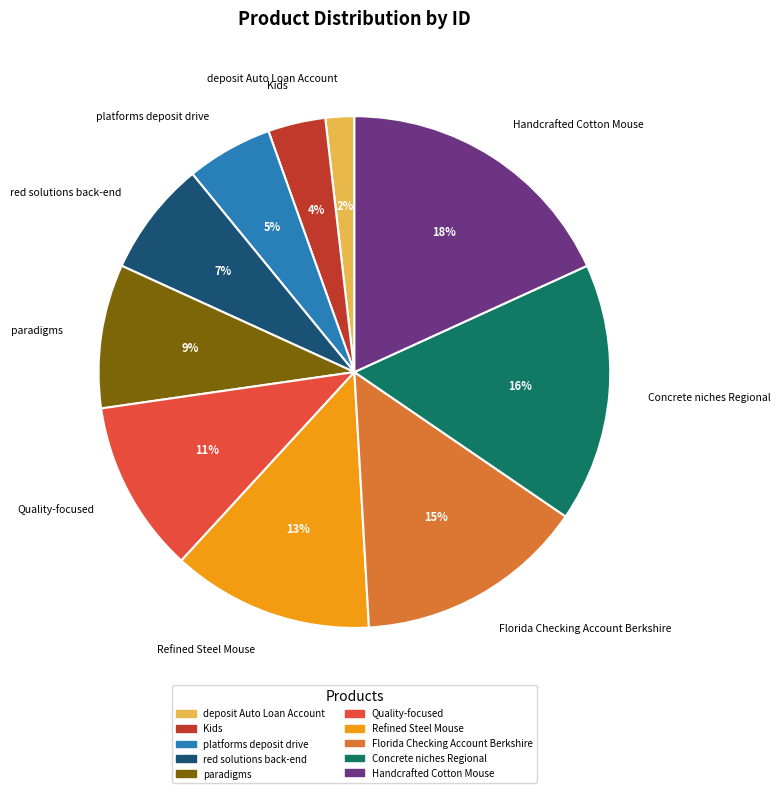

Combined, do Refined Steel Mouse and deposit Auto Loan Account account for over 50%?

No